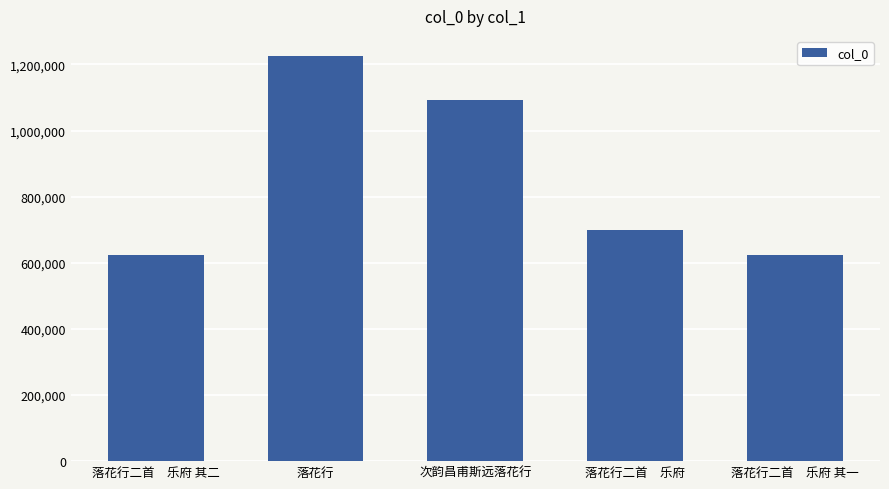

How many data points does each series have?

5